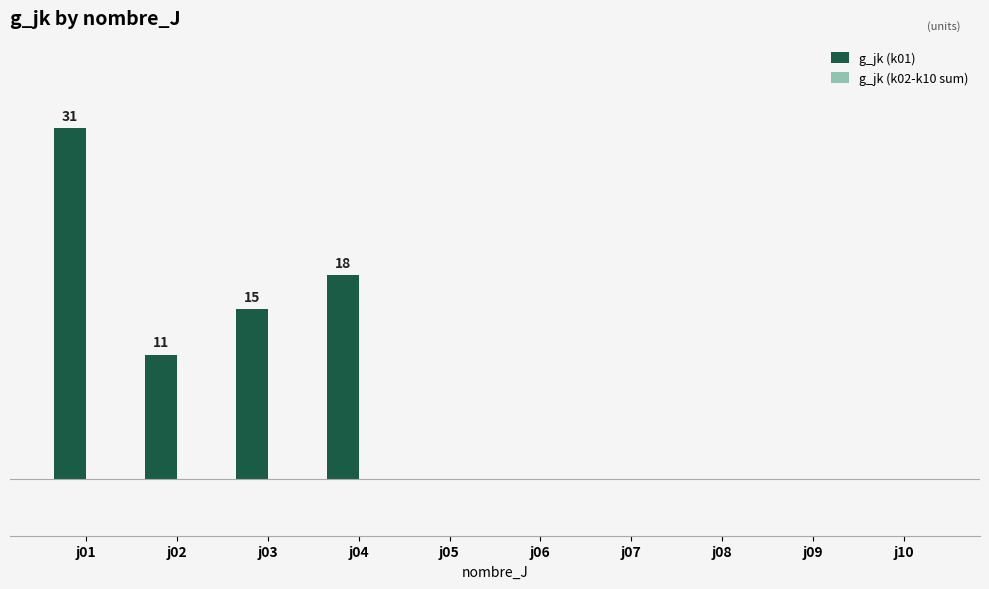

Are the bars horizontal?

No